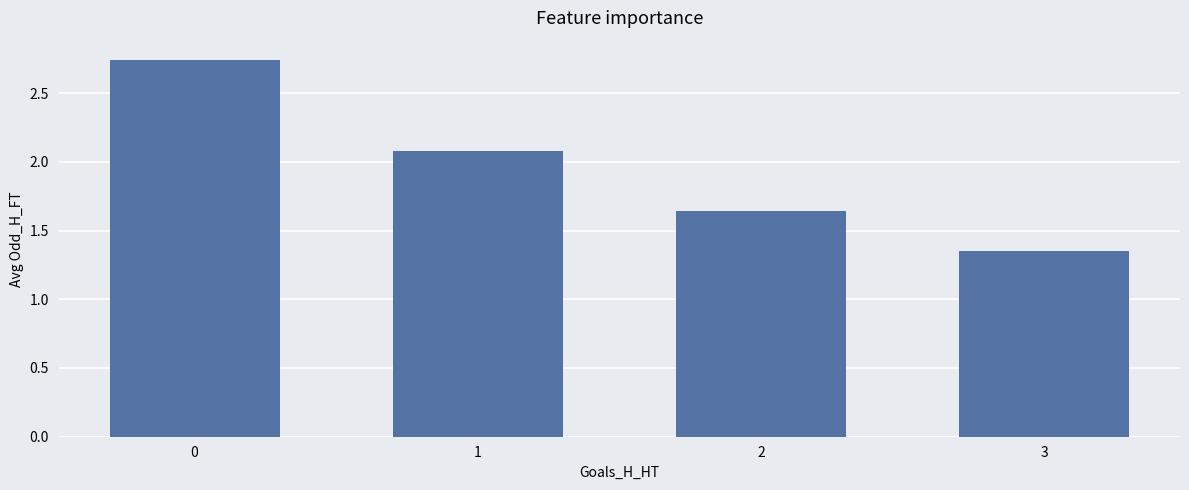

Which label corresponds to the smallest value in the chart?

3